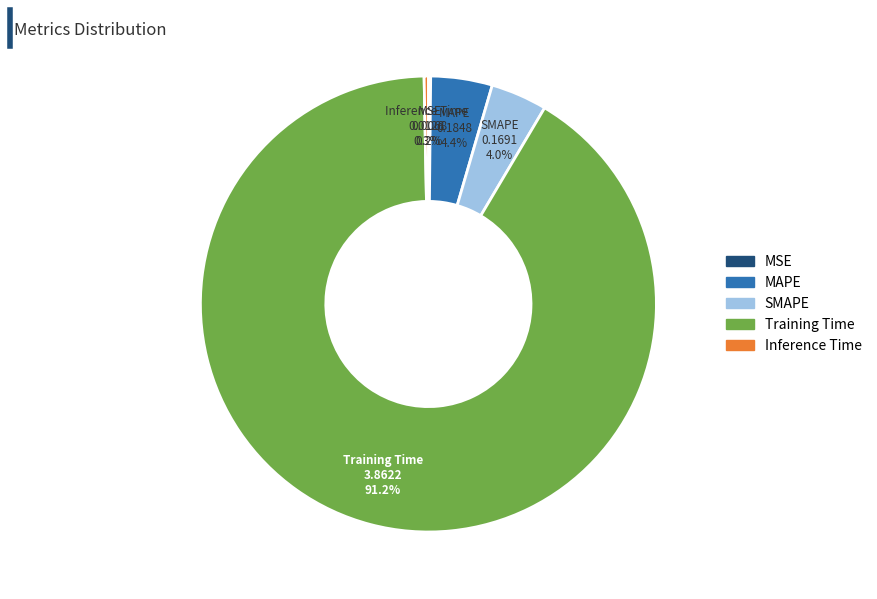

Which category has the biggest portion of the pie?

Training Time